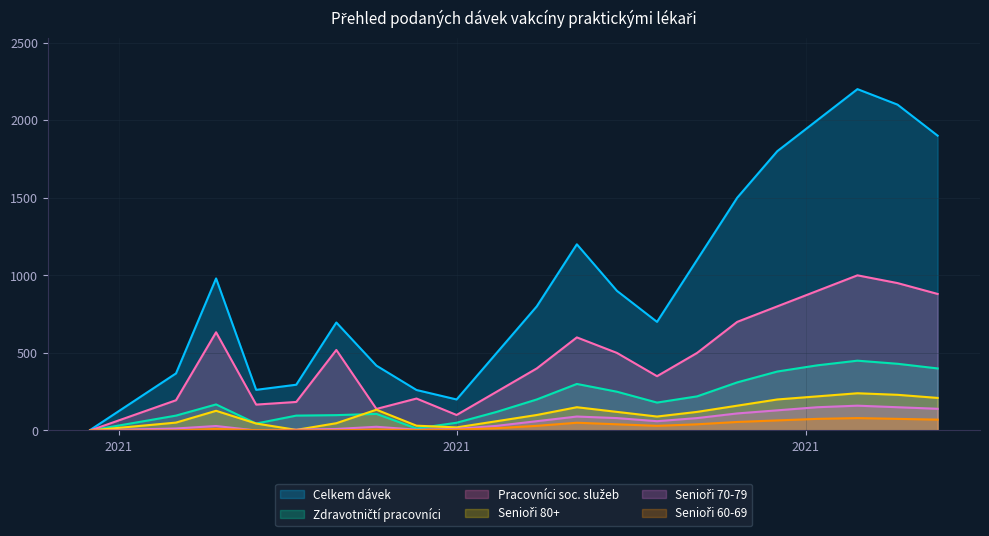

In Senioři 70-79, how many points are lower than both neighbors (excluding endpoints)?

3